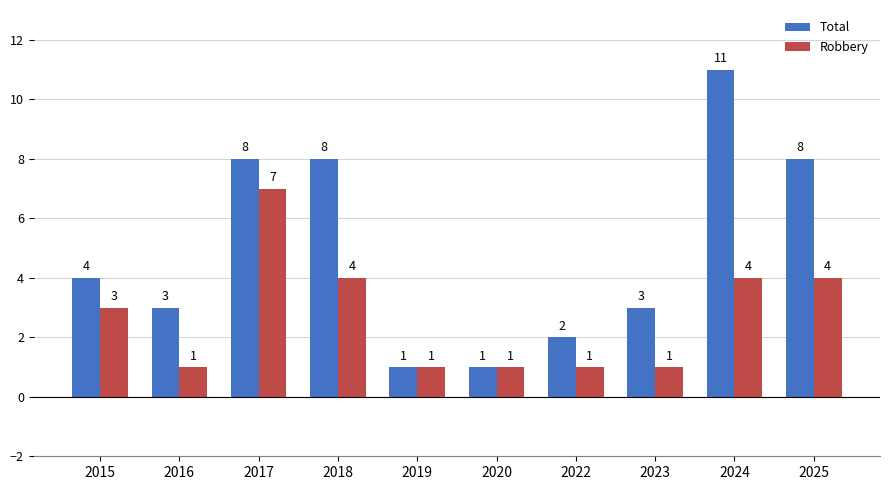

How many categories are shown in the chart?

10